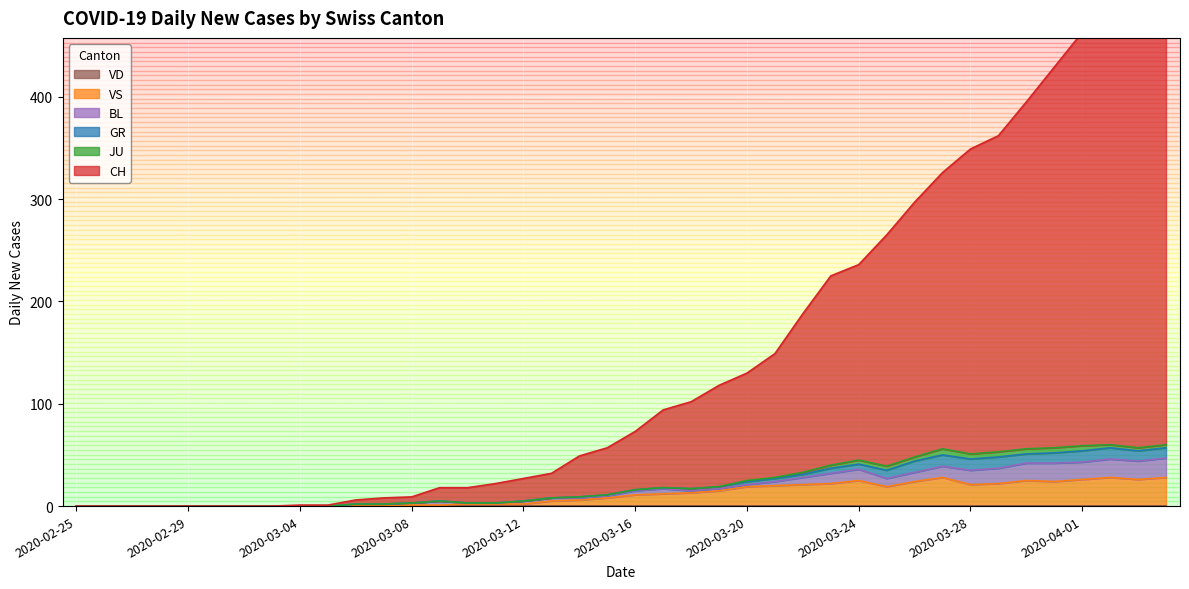

What position from the right is 2020-03-03?

33